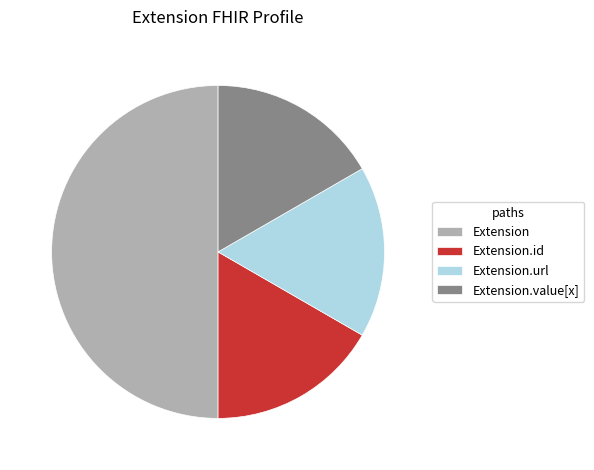

Which slice is the largest?

Extension